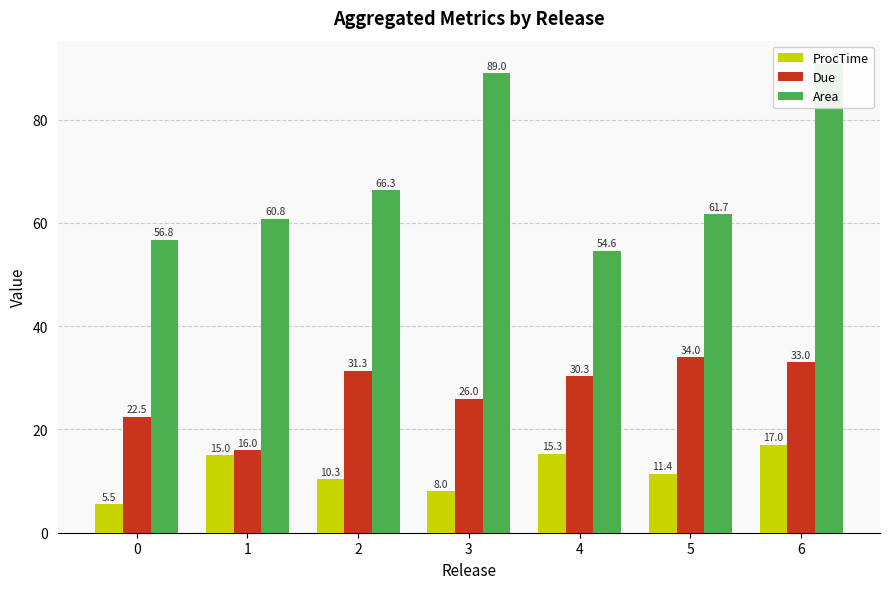

Rank the series at 3 from lowest to highest value.

ProcTime, Due, Area